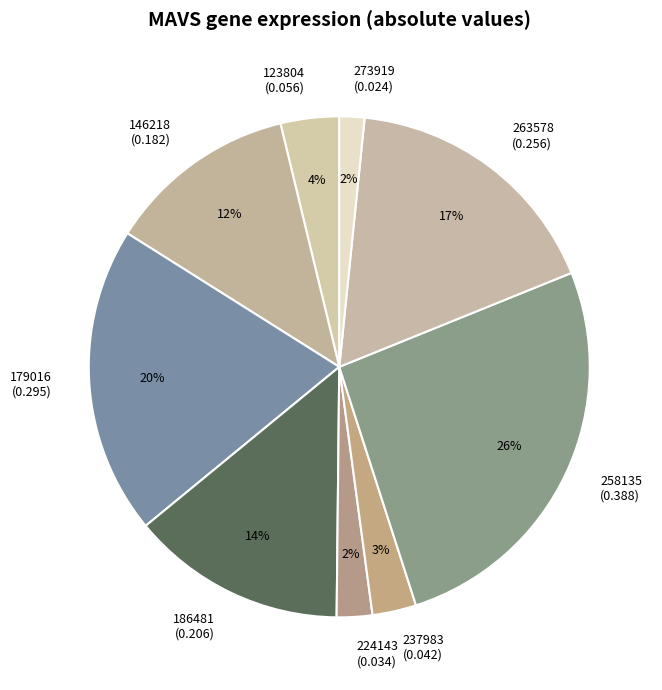

To the nearest percent, what percentage of the pie is 224143?

2%